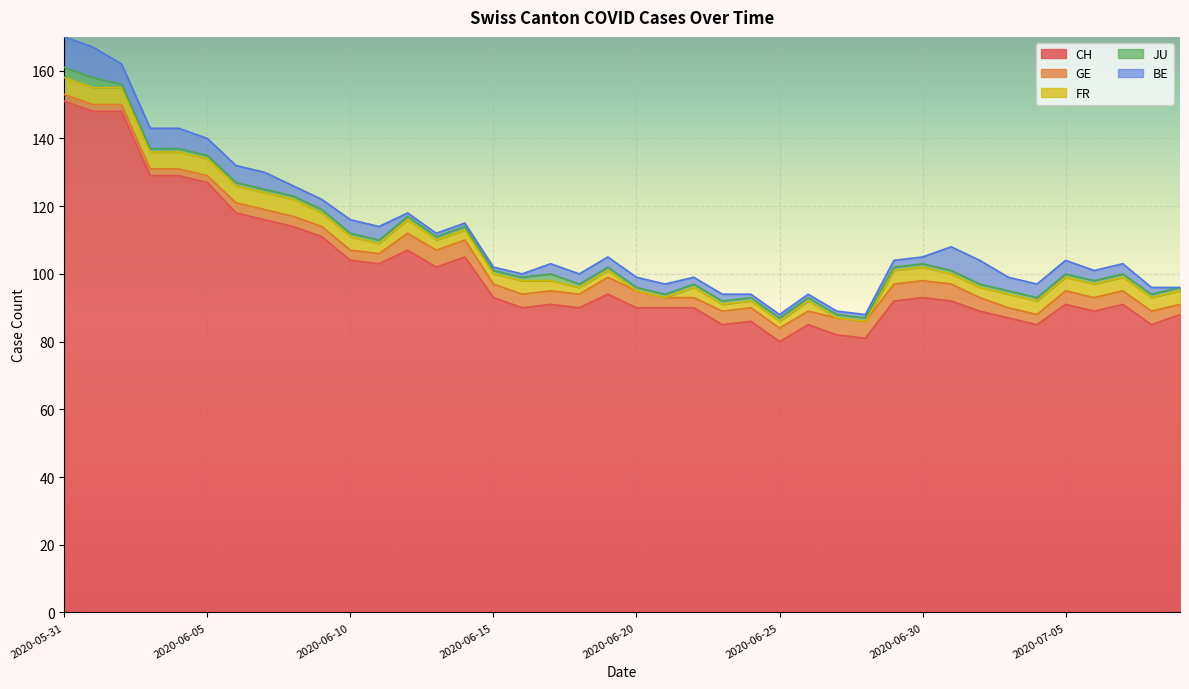

Is it true that GE equals 3 at 2020-06-02?

False